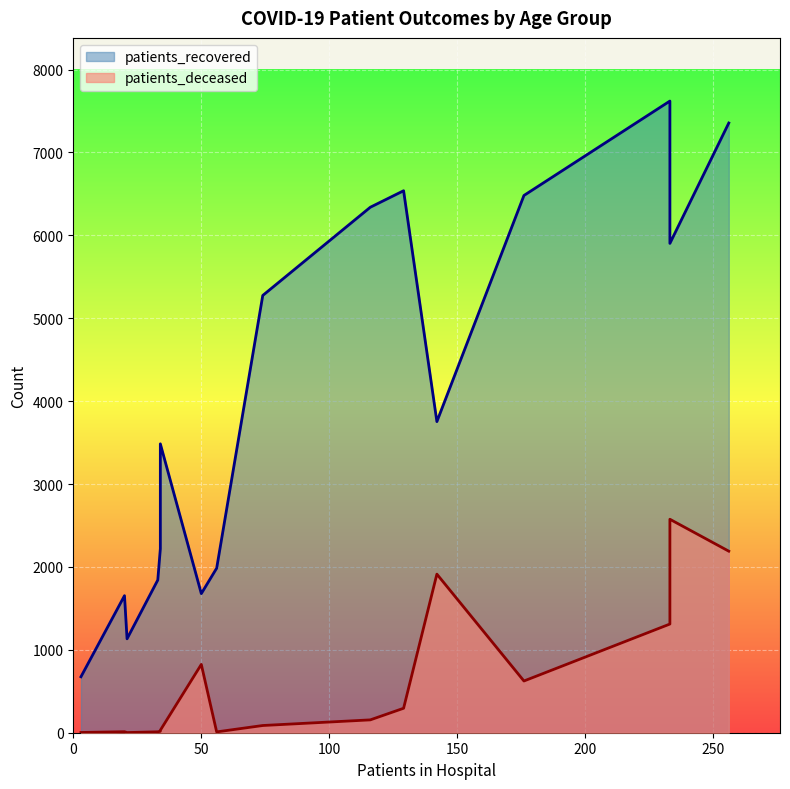

True or false: patients_deceased has more than 1 interior local peaks.

True